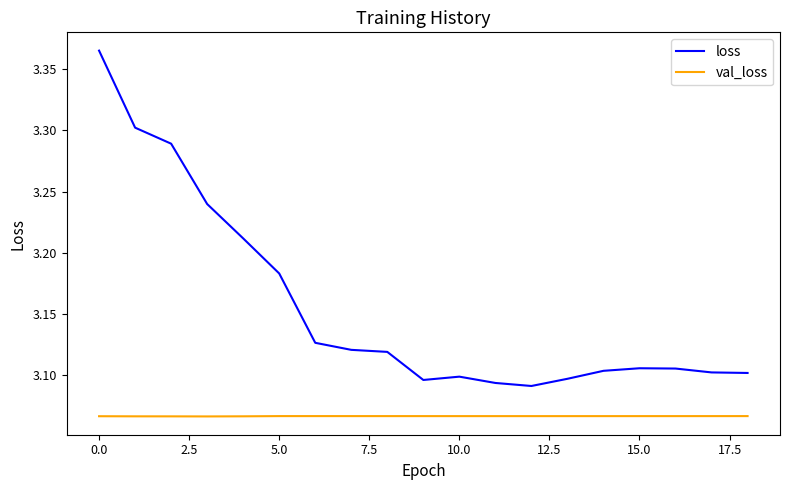

What is the difference between the maximum and minimum values in the loss series?

0.3